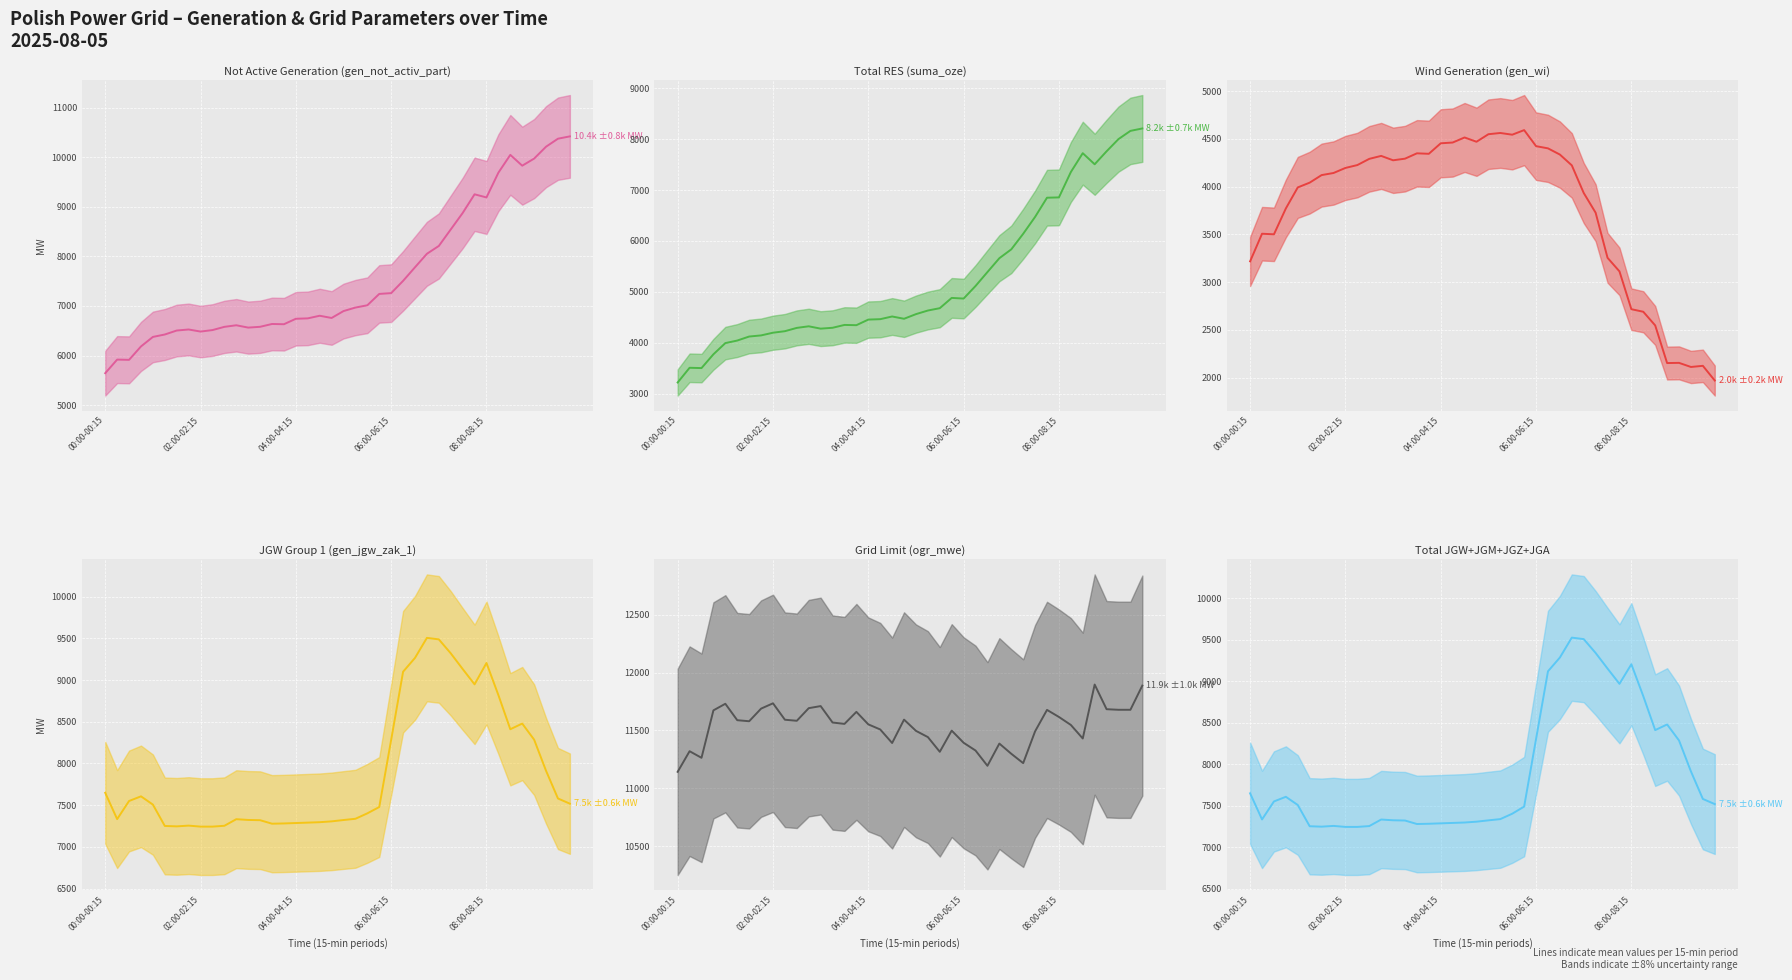

How many interior local valleys does the gen_not_activ_part (mean) series have?

7